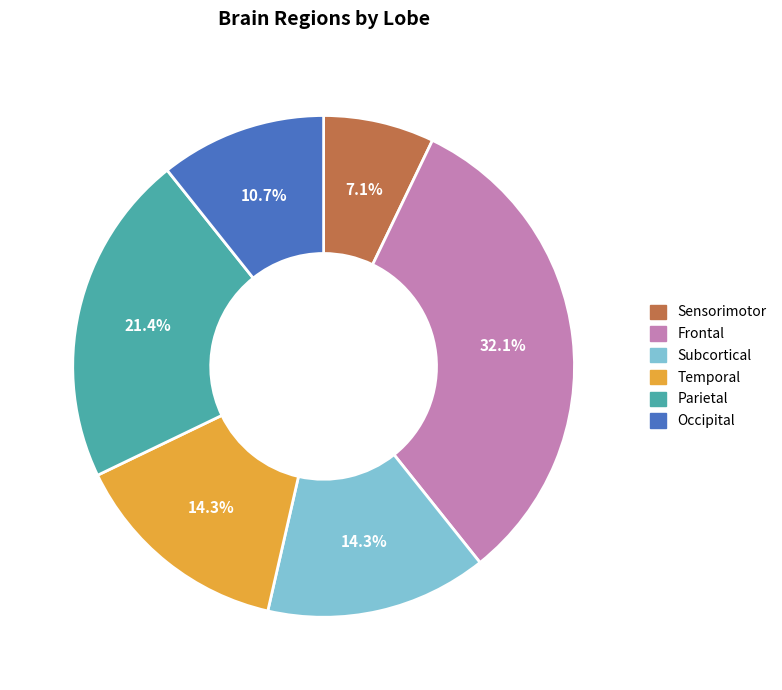

To the nearest percent, what portion does Subcortical represent?

14%